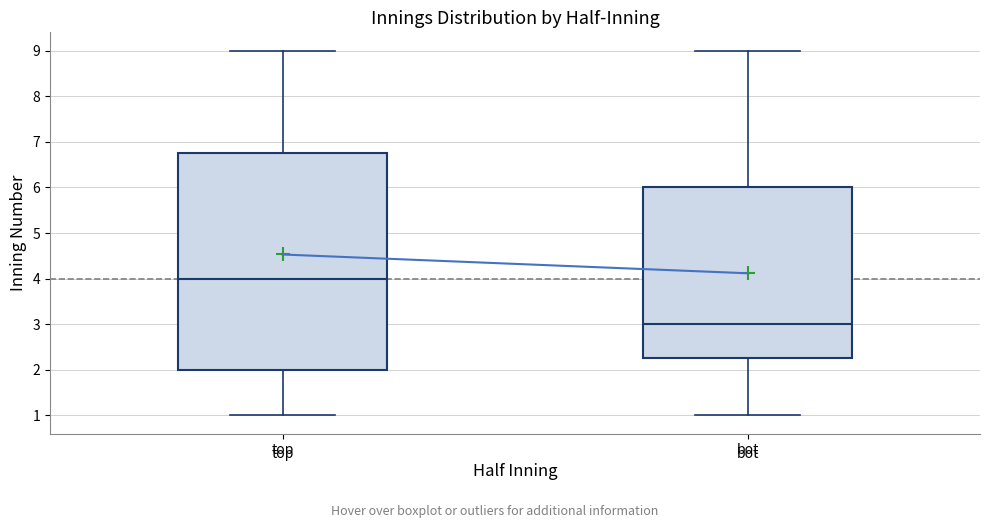

Which box's median line is the highest?

top